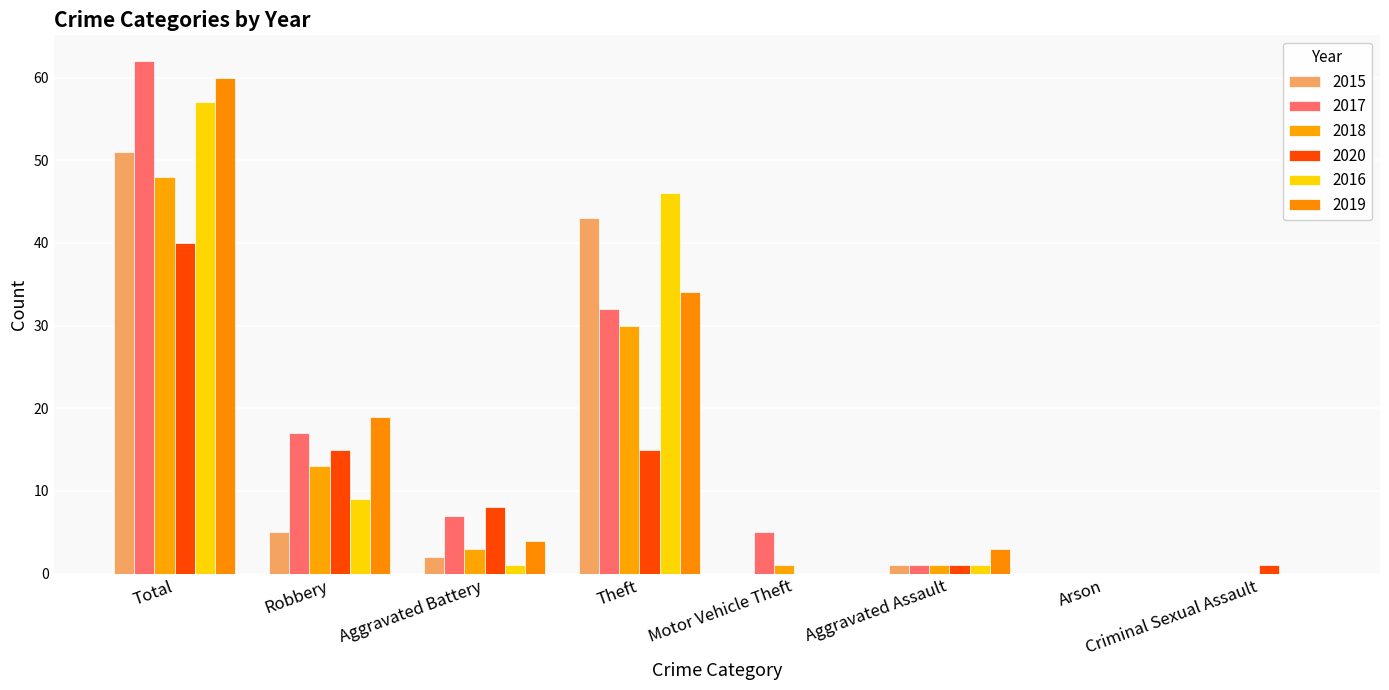

What is the value of the 2019 bar at the 3rd from the left?

4